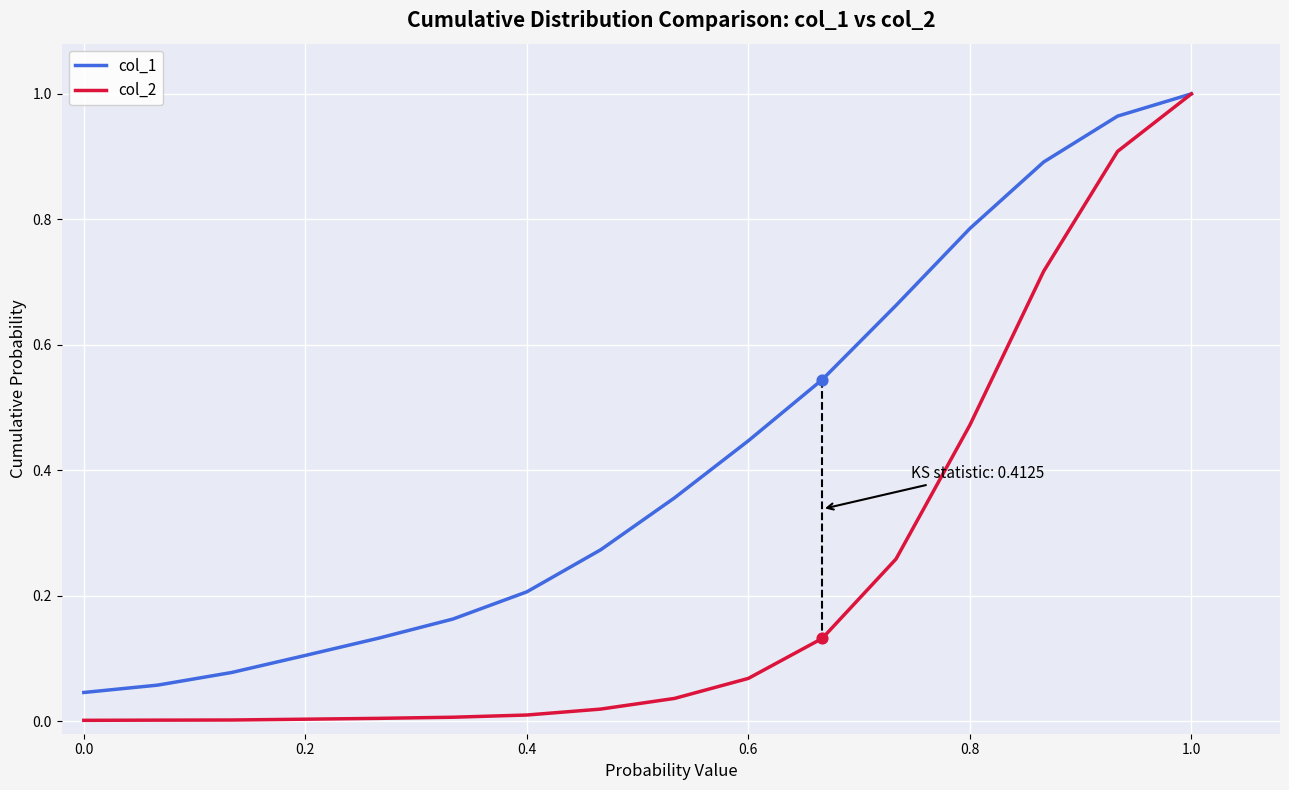

At how many categories does at least one series exceed 0?

16